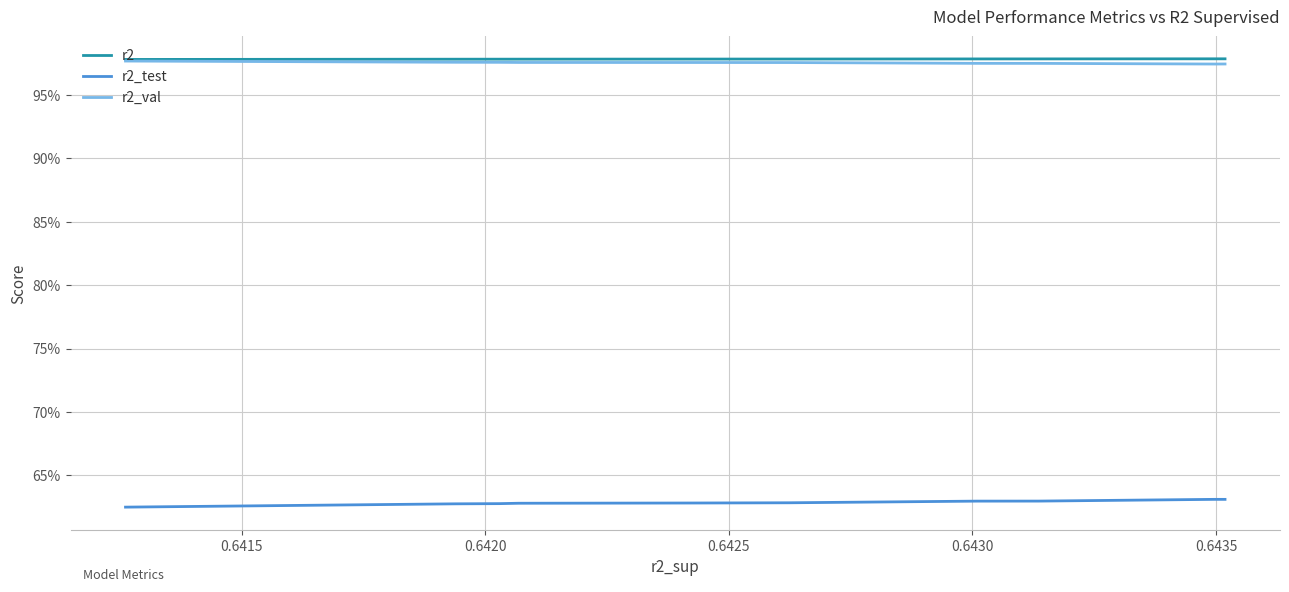

True or false: r2 and r2_val cross at least once.

False